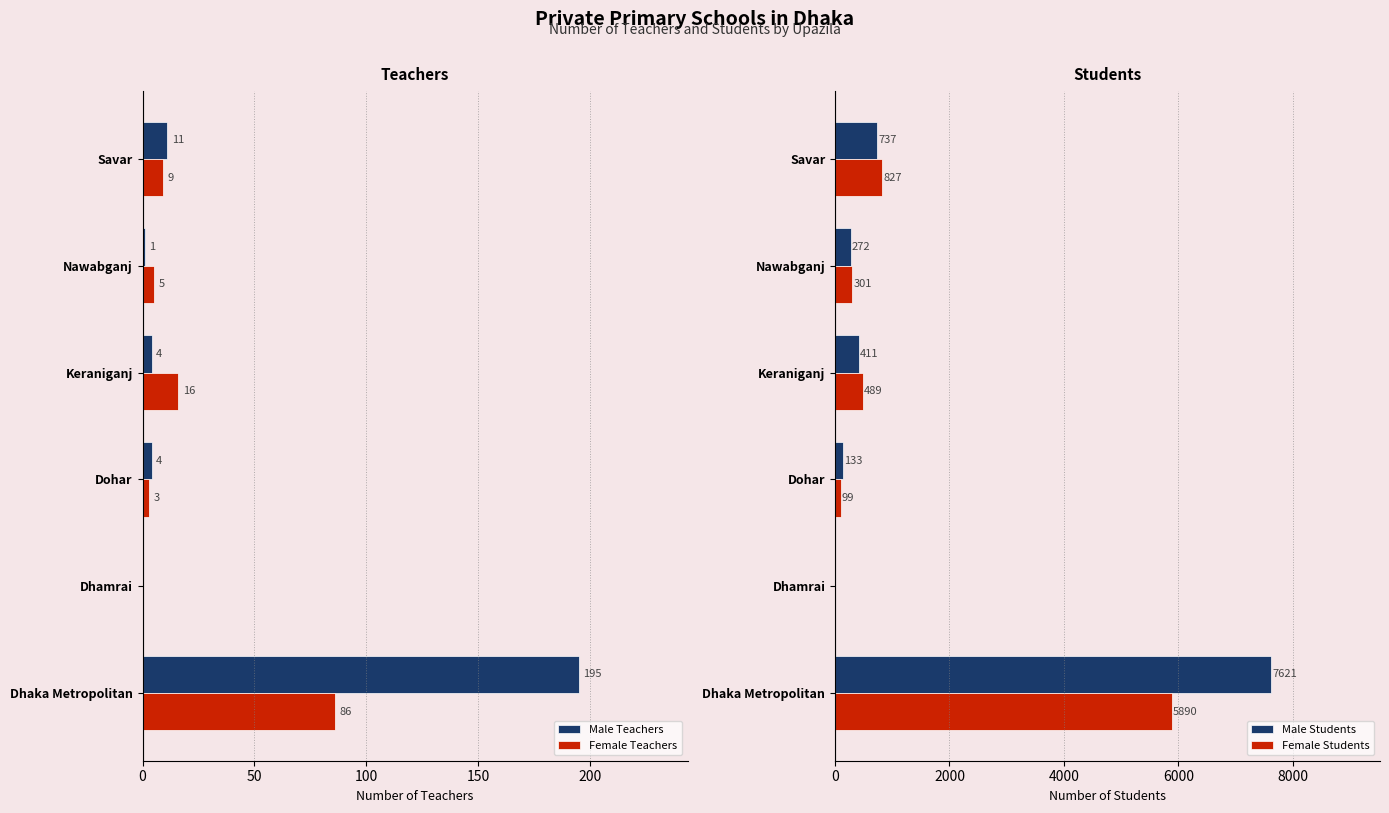

At which label is Male Teachers closest to 97?

Savar